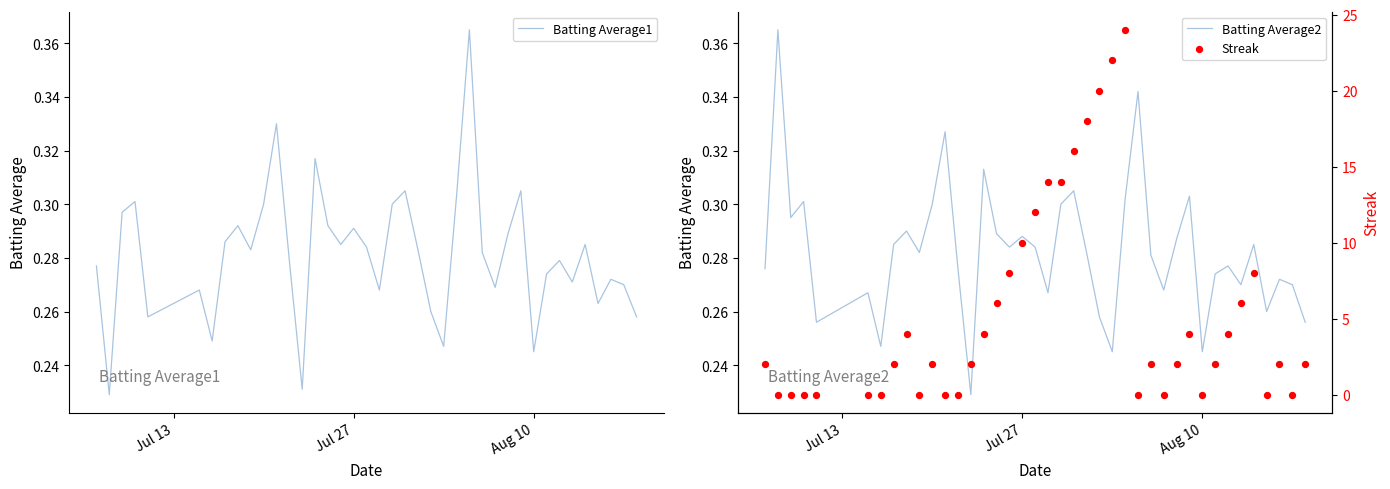

What are all the series names shown in the legend?

Batting Average1, Batting Average2, Streak